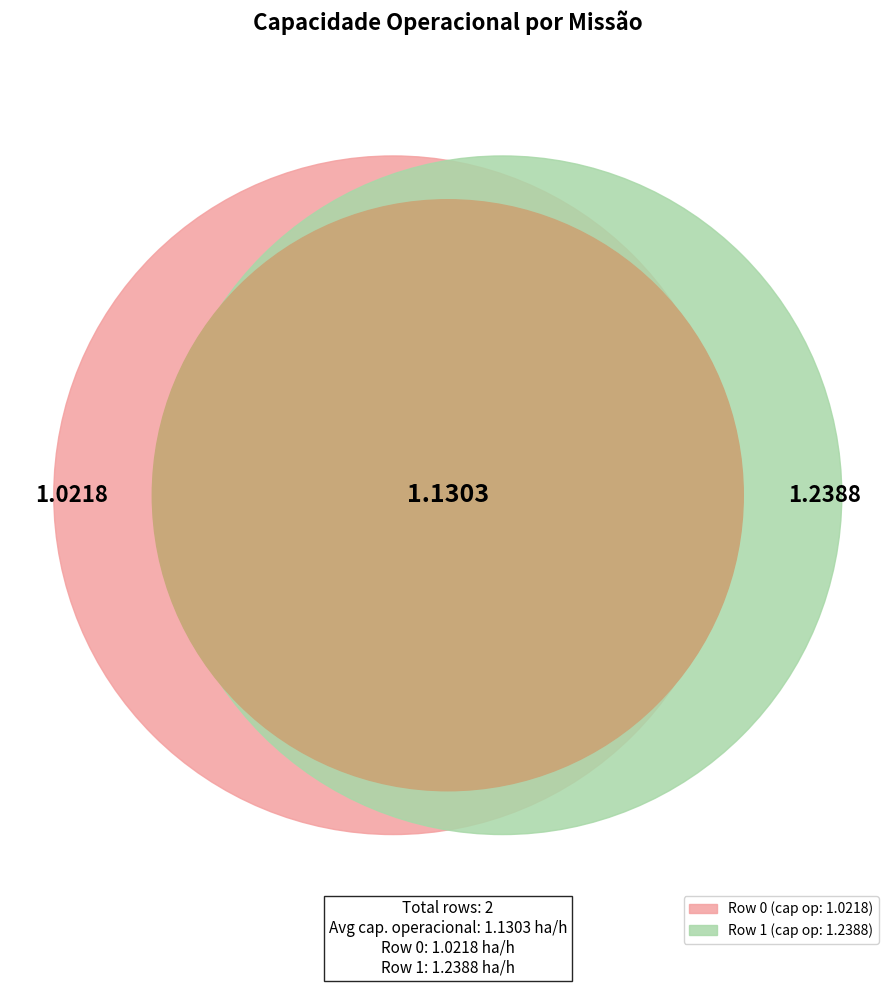

Is there any slice that represents more than half of the pie?

Yes